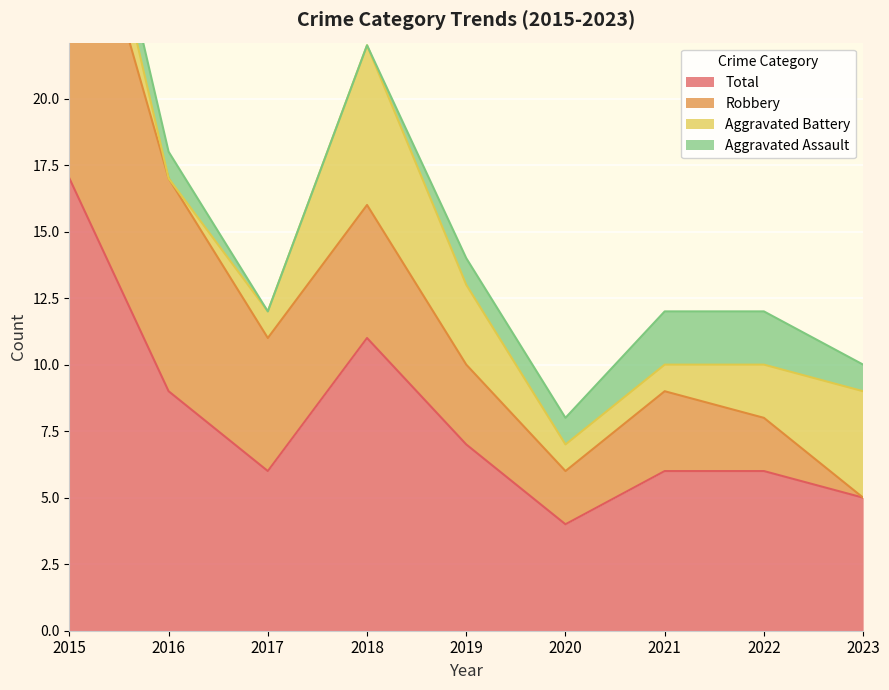

What is the sum of all Aggravated Battery values?

21